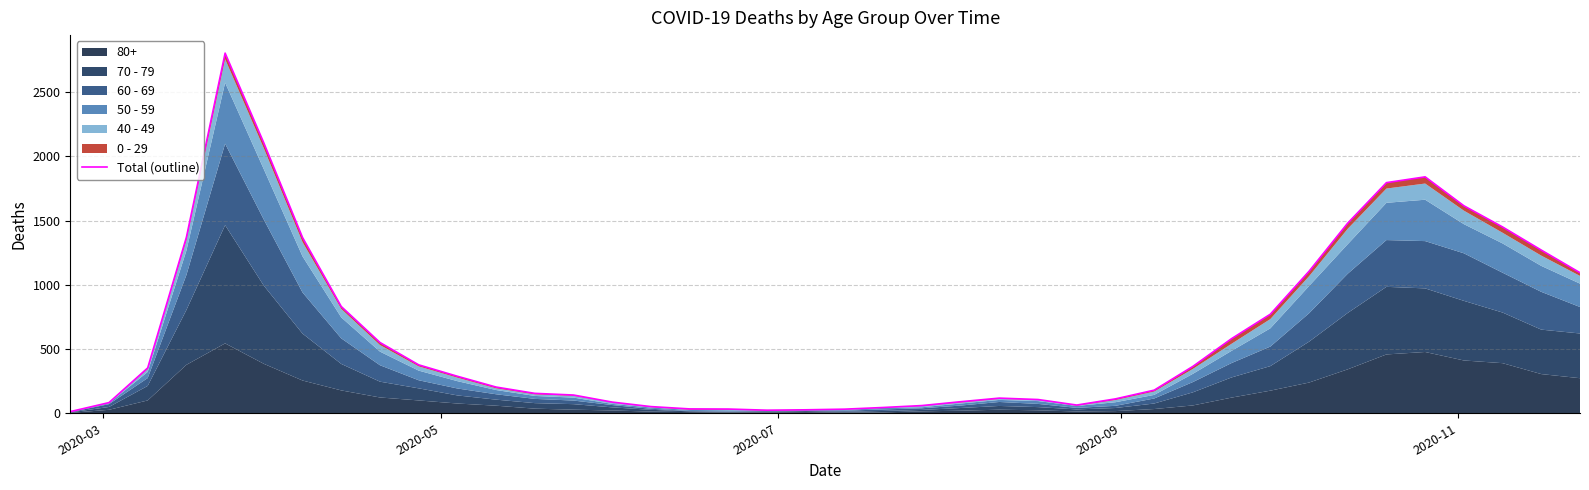

What is the smallest value displayed?

13